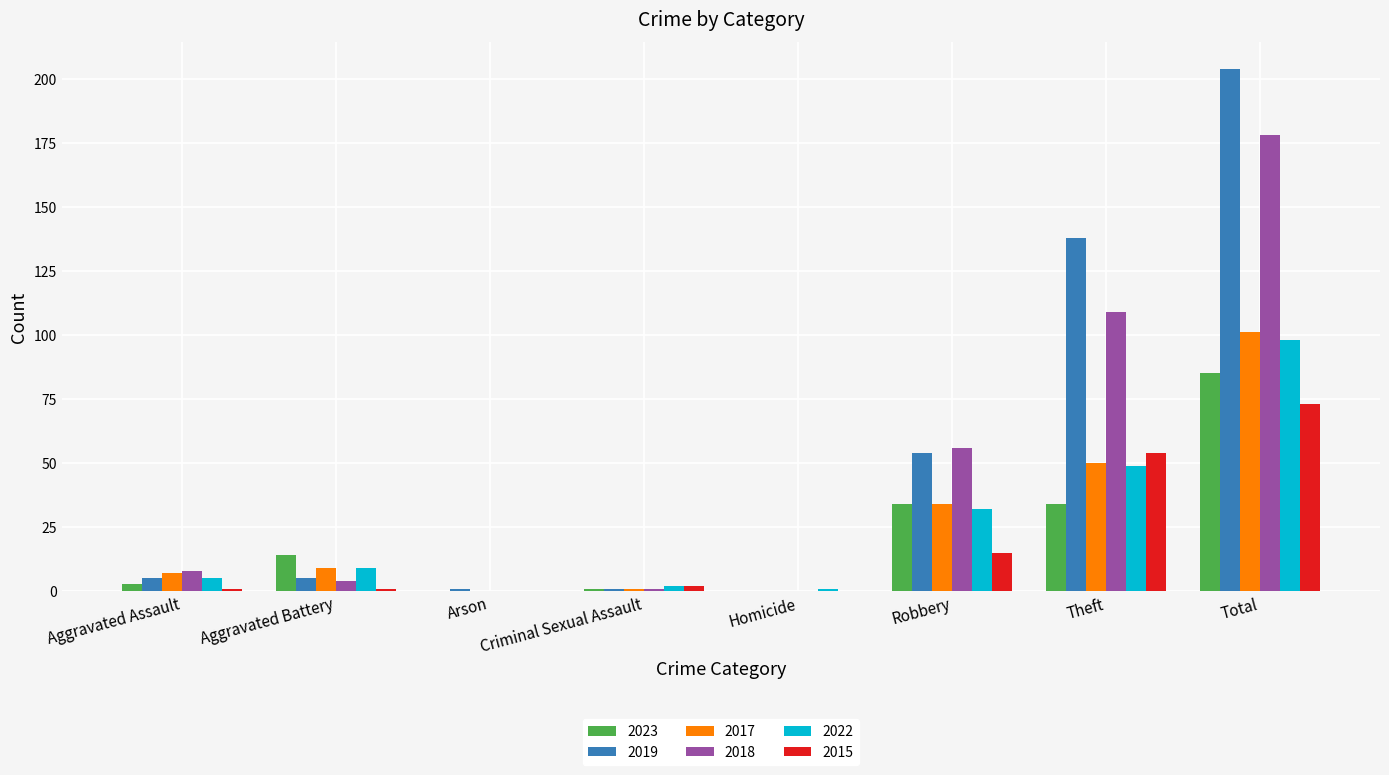

Where is 2018 nearest to the value 89?

Theft